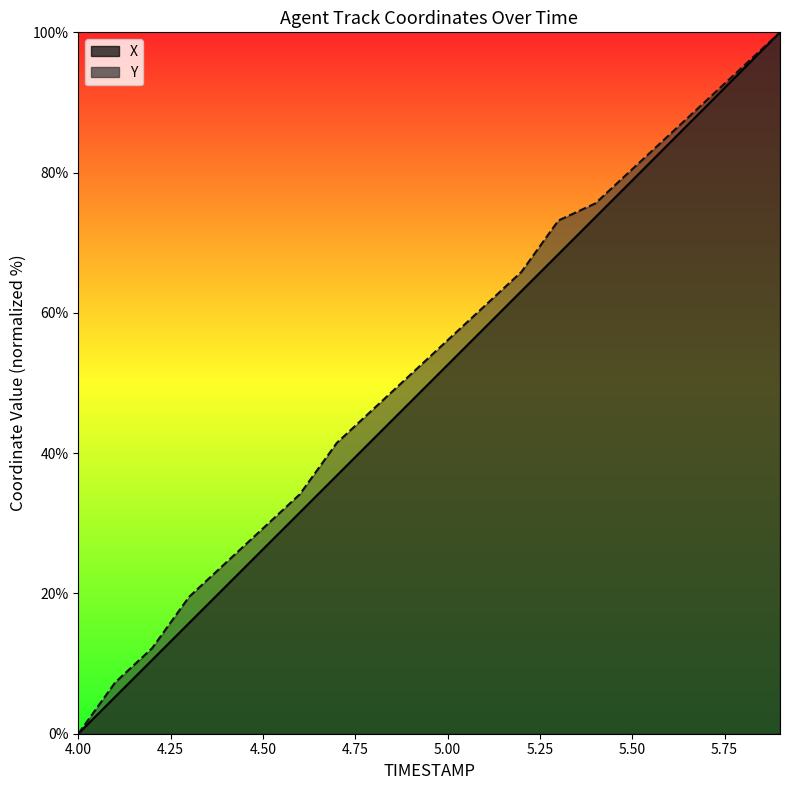

What is the total value across all series at 4.6?

65.7